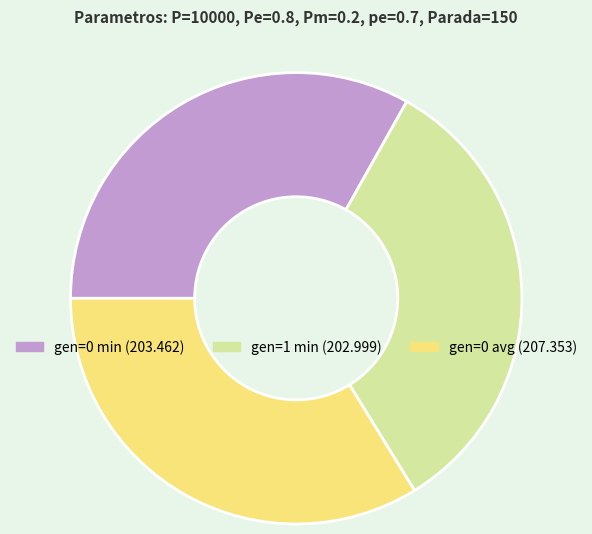

Which has a higher value, gen=0 min or gen=0 avg?

gen=0 avg